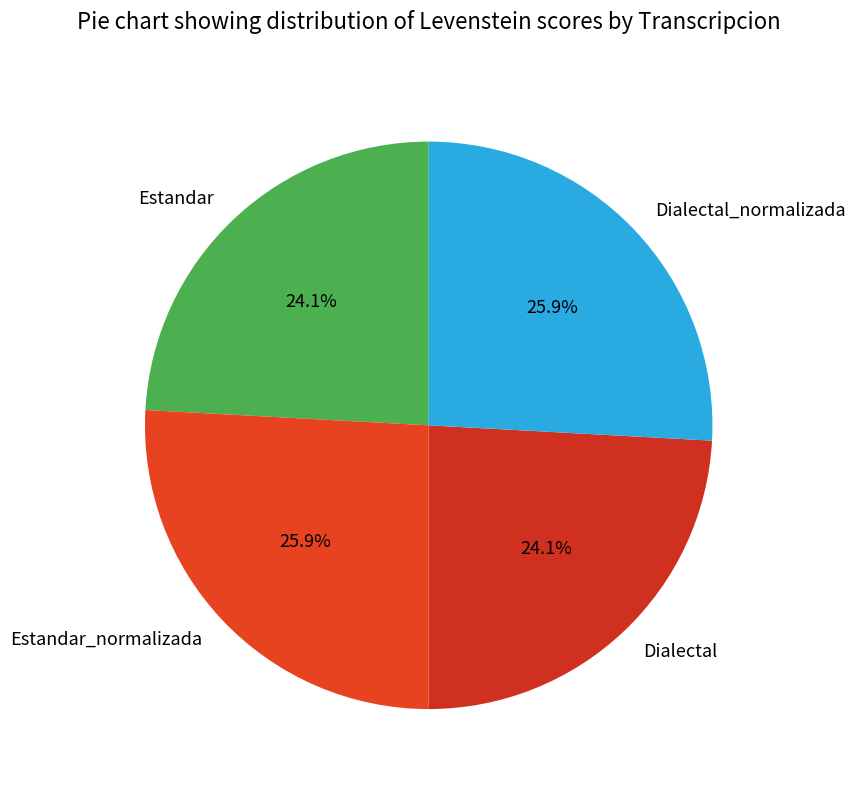

Count the number of slices in the pie.

4